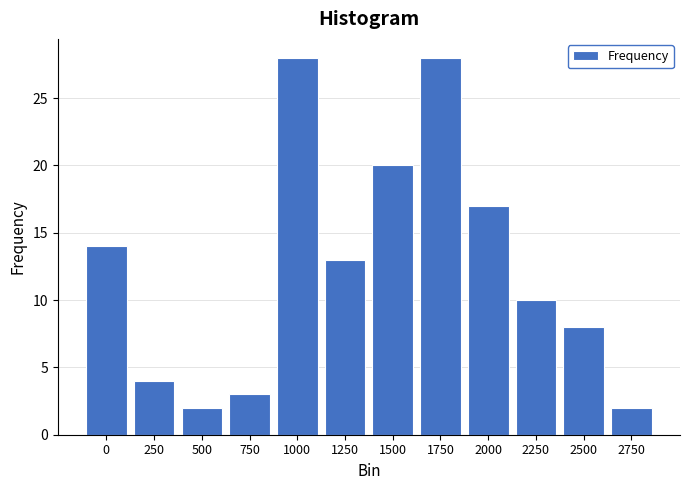

Reading left to right, what are all the values shown in this chart?

0=14	250=4	500=2	750=3	1000=28	1250=13	1500=20	1750=28	2000=17	2250=10	2500=8	2750=2